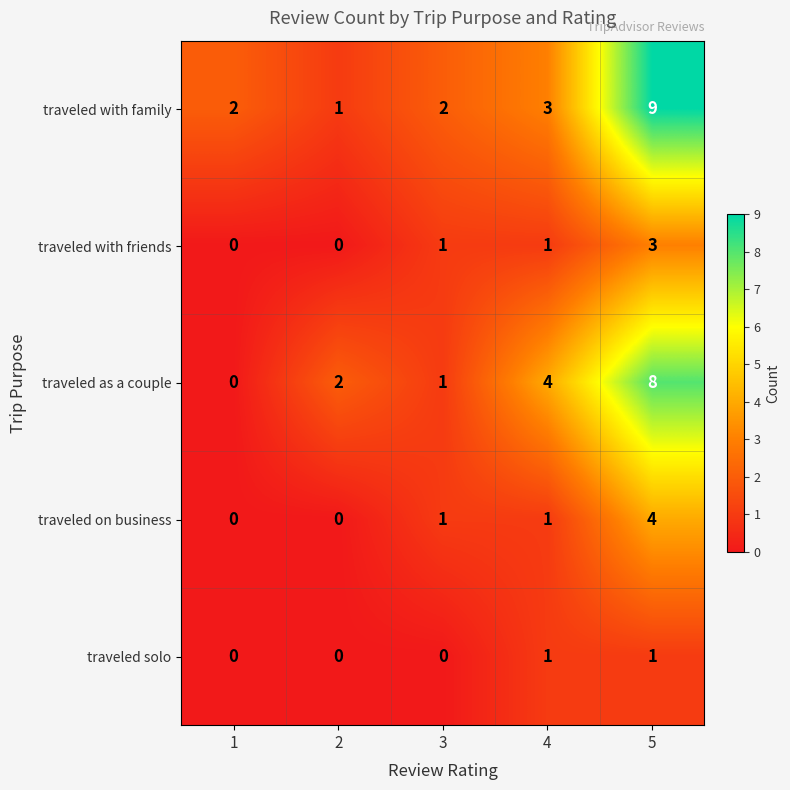

Which label corresponds to the largest value in the chart?

5